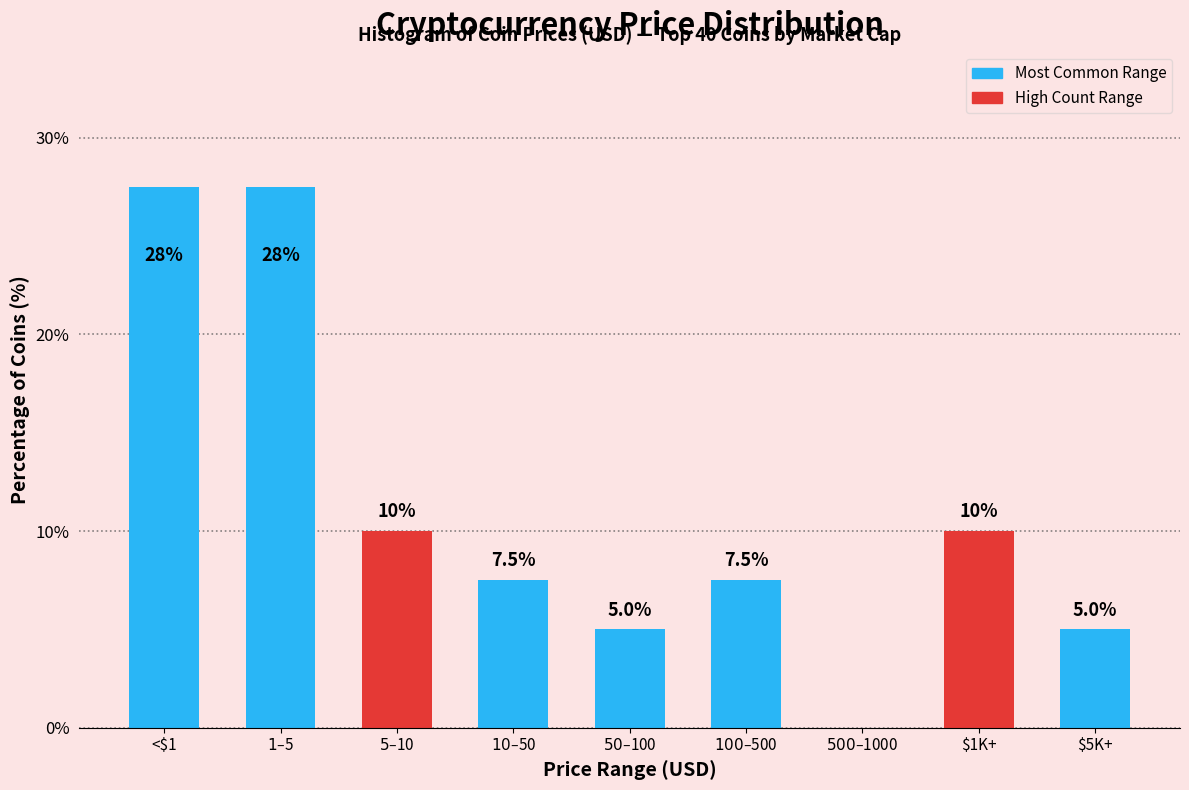

The value at $5K+ is 5.0. True or false?

True